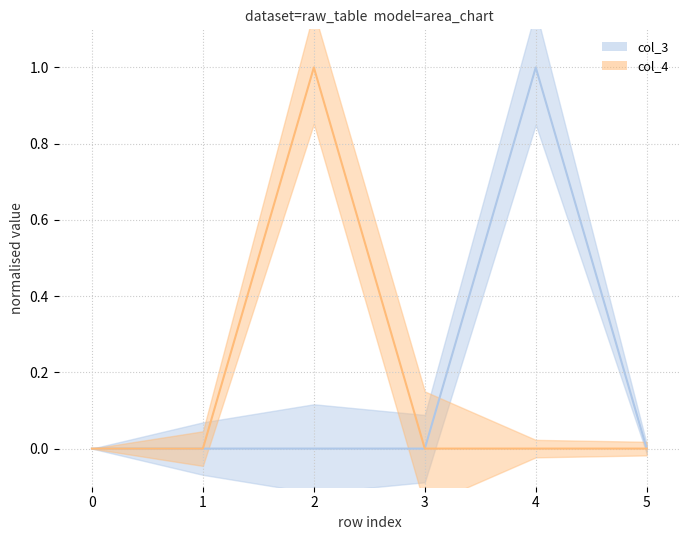

Between 1 and 4, which series saw the biggest shift?

col_3